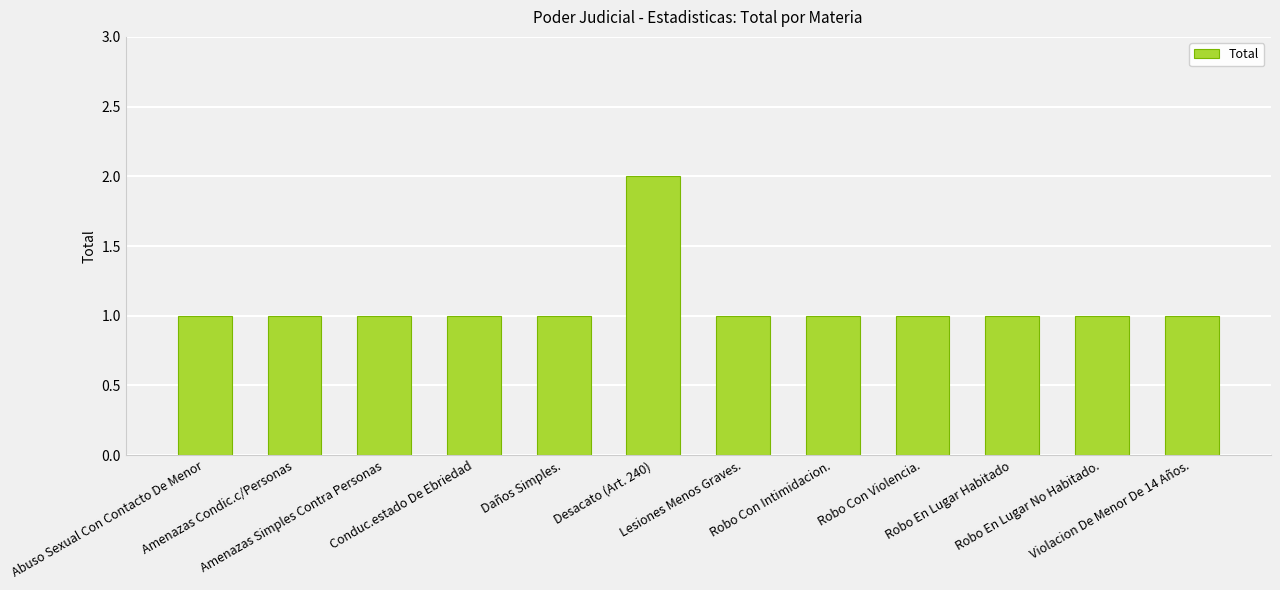

What is the value of the 10th bar from the left?

1